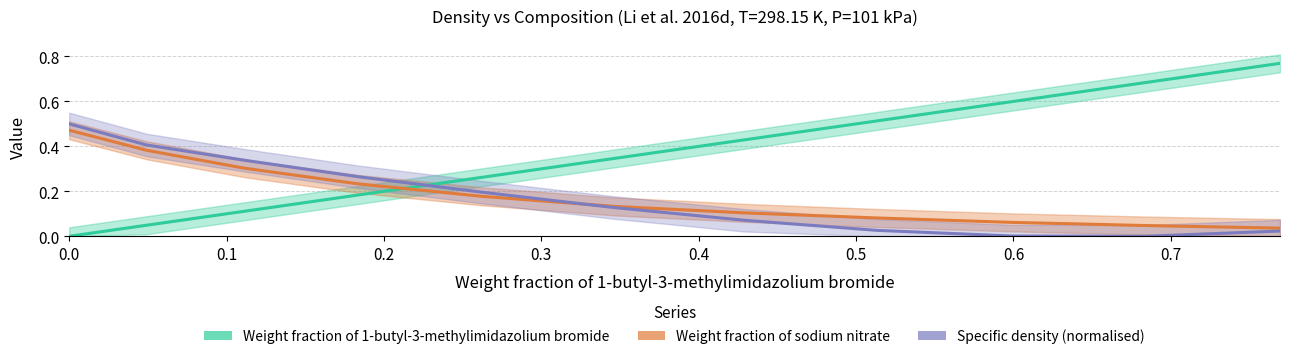

What is the label of the 8th point from the right?

0.3